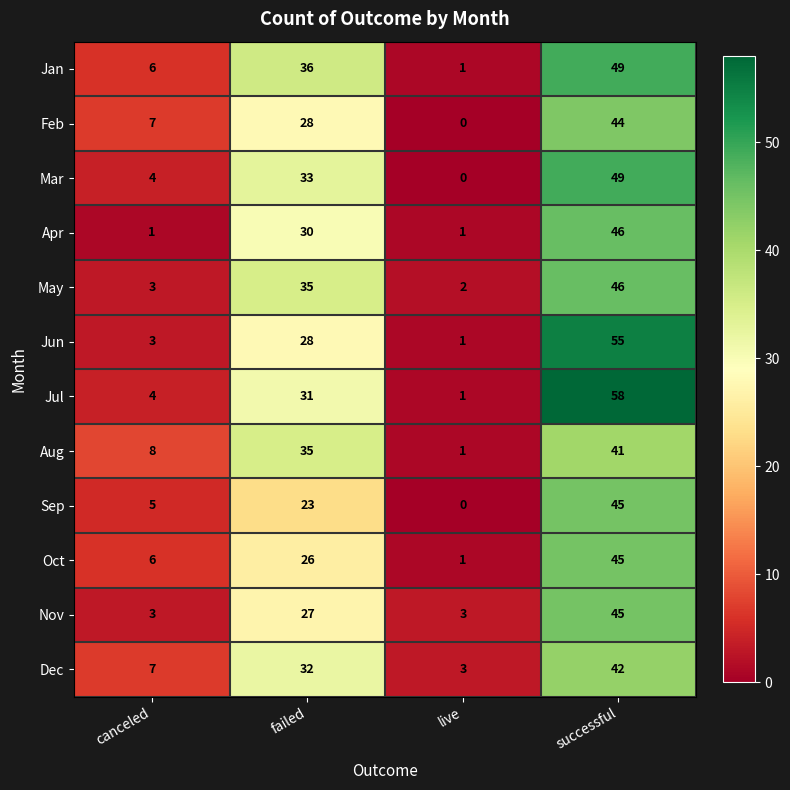

How many categories are shown in the chart?

4